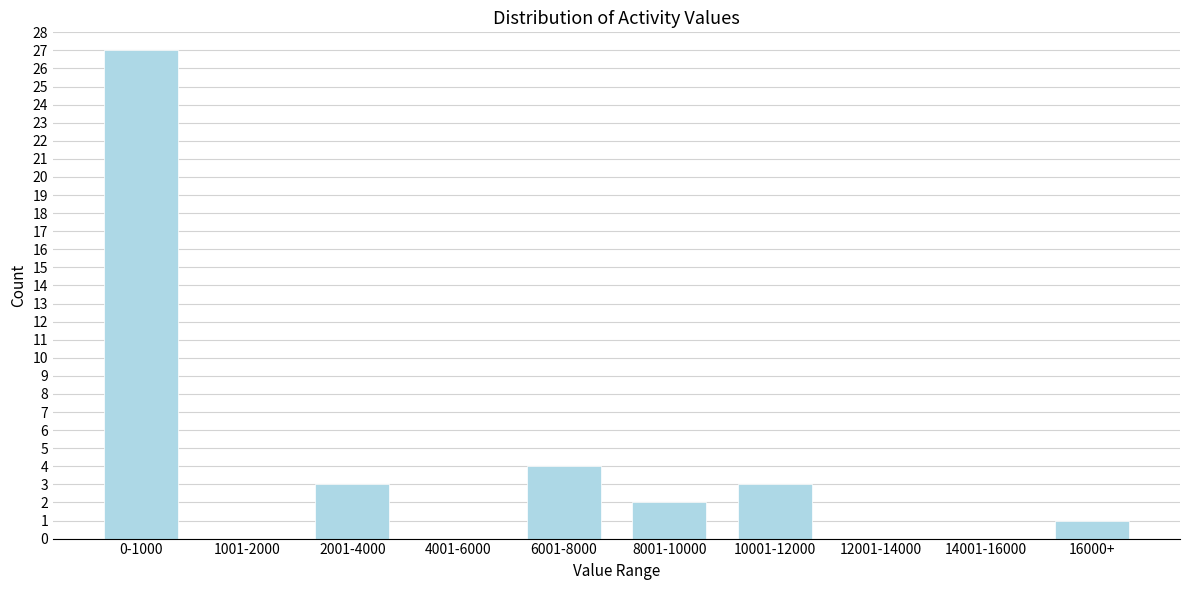

Reading left to right, transcribe all the data shown in this chart.

0-1000=27	1001-2000=0	2001-4000=3	4001-6000=0	6001-8000=4	8001-10000=2	10001-12000=3	12001-14000=0	14001-16000=0	16000+=1